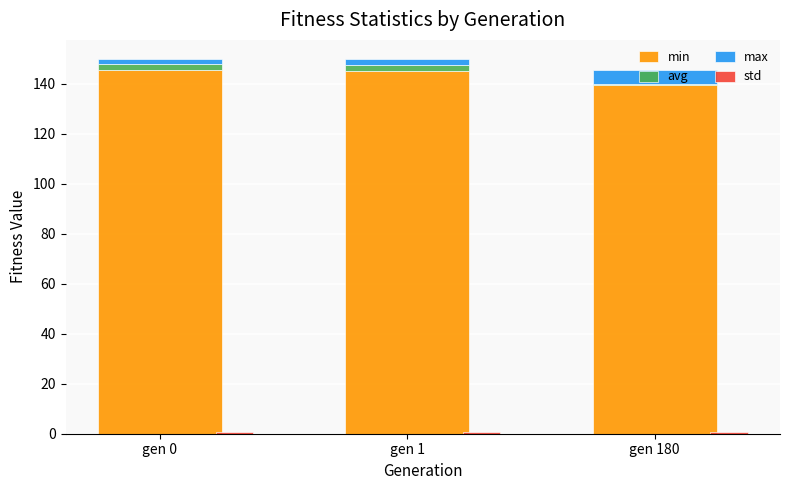

What is the total value across all series at gen 180?

146.0